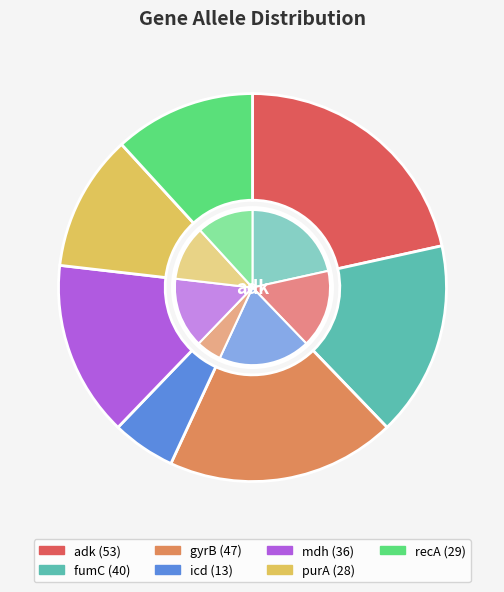

True or false: icd accounts for 5% of the total.

True